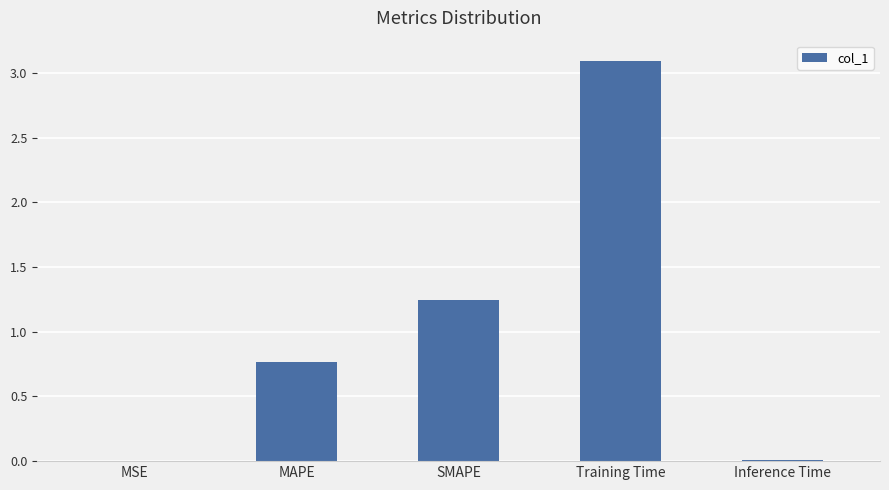

The value at Training Time is 5.5. True or false?

False